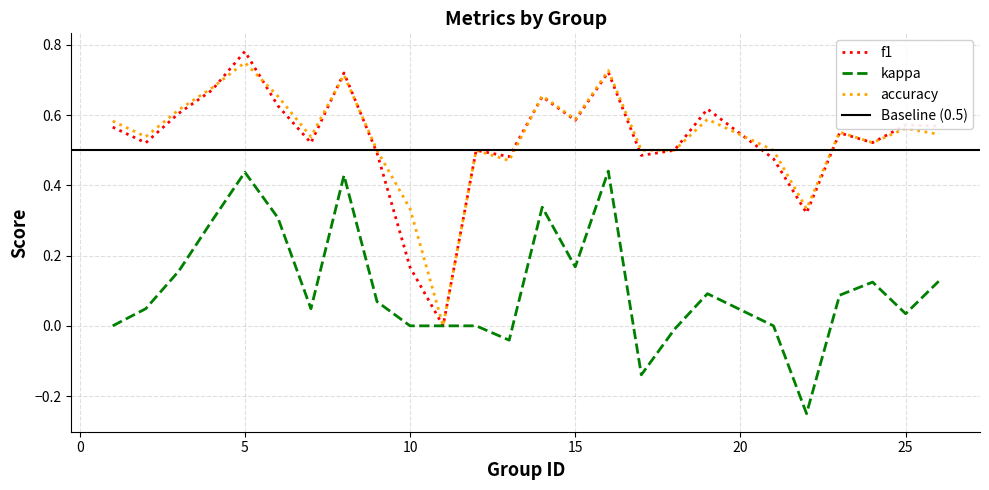

True or false: accuracy has more than 0 interior local peaks.

True